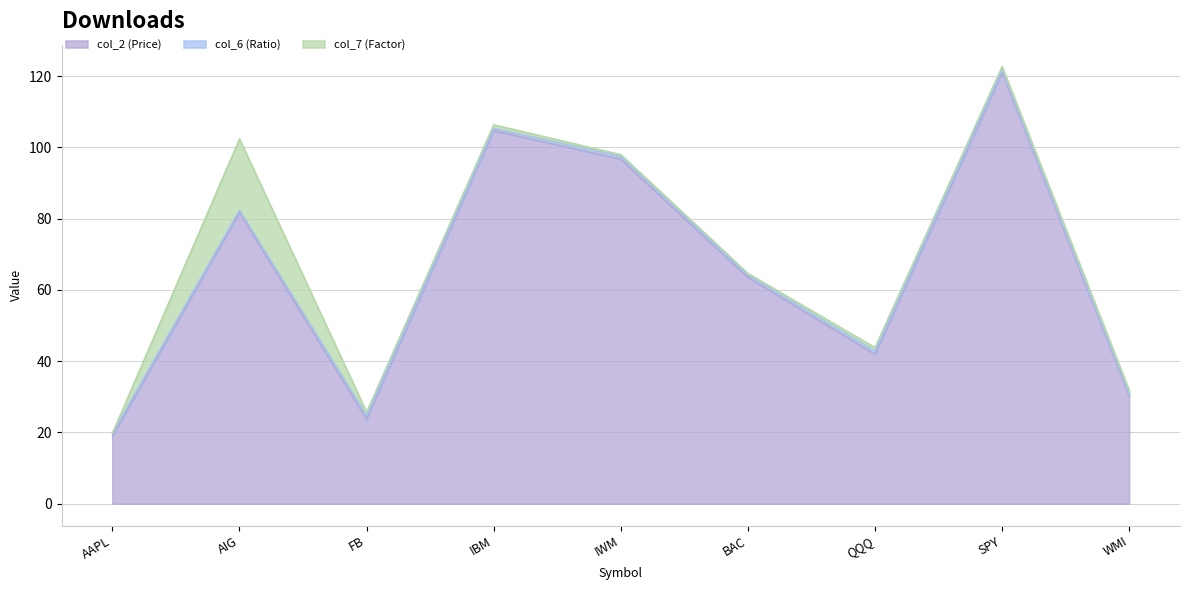

At IWM, list the series in order from smallest to largest.

col_7 (Factor), col_6 (Ratio), col_2 (Price)